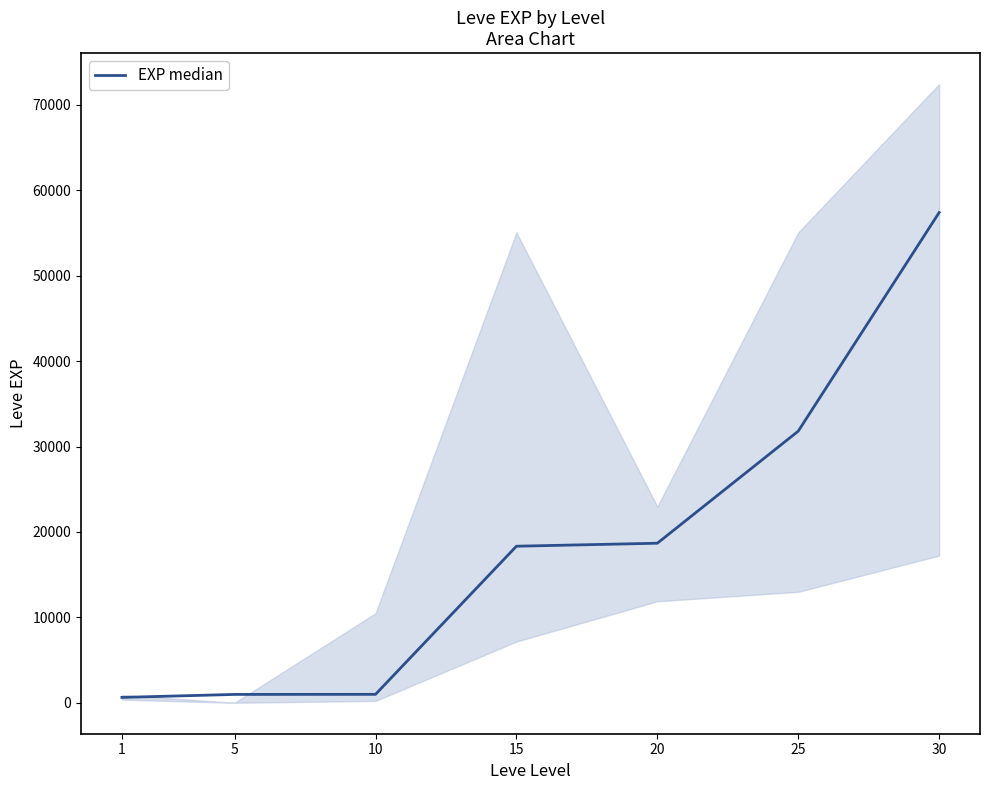

Reading right to left, what are all the values shown in this chart?

57390	31800	18680	18330	990	980	630